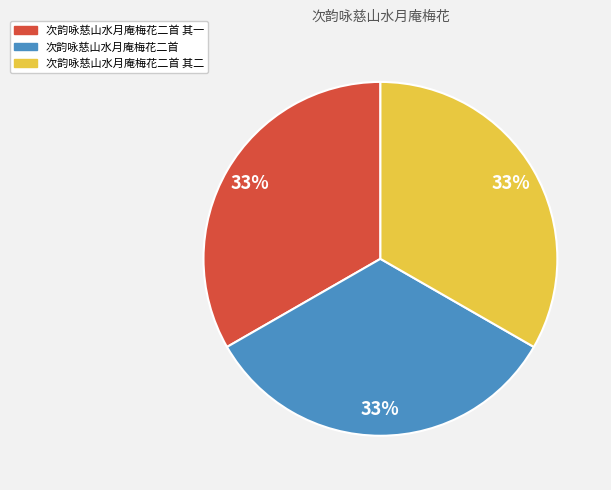

Does any single category account for the majority?

No